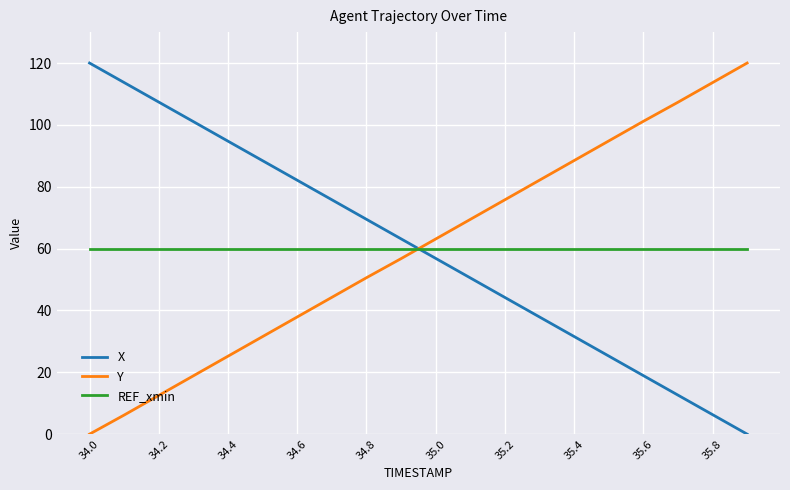

Does the chart display data point markers on the line(s)?

No